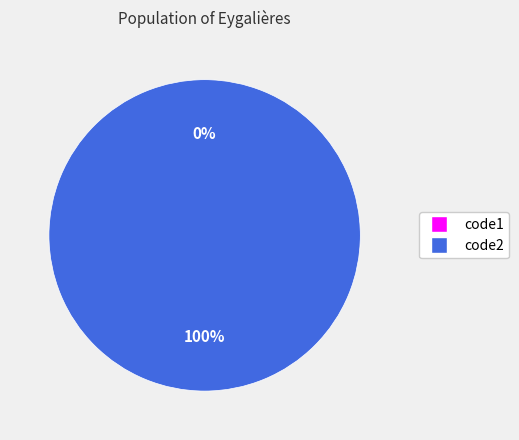

Do code1 and code2 together represent more than half of the pie?

Yes